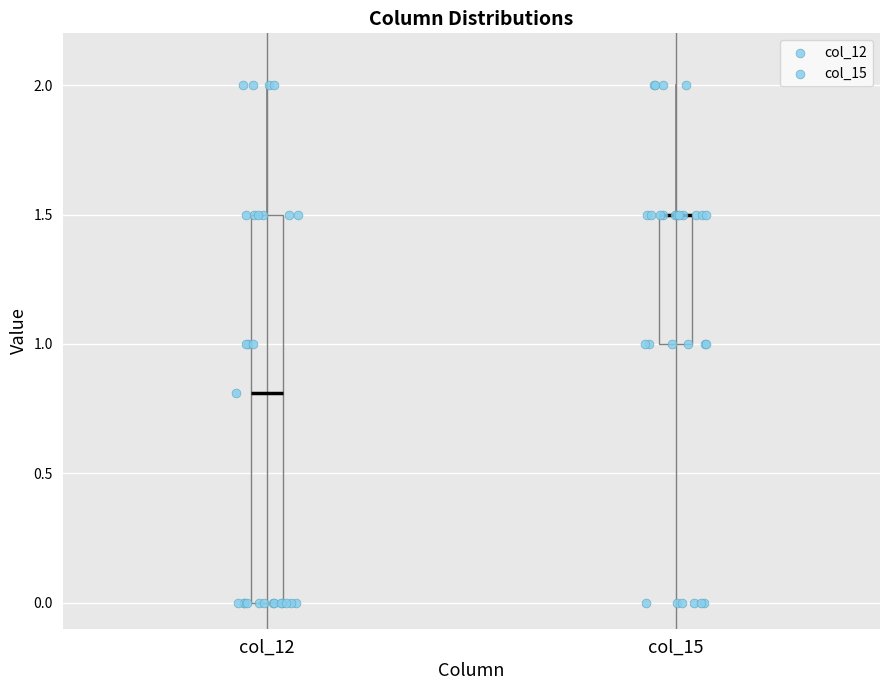

Comparing the boxes themselves (not the whiskers), which one is the tallest?

col_12